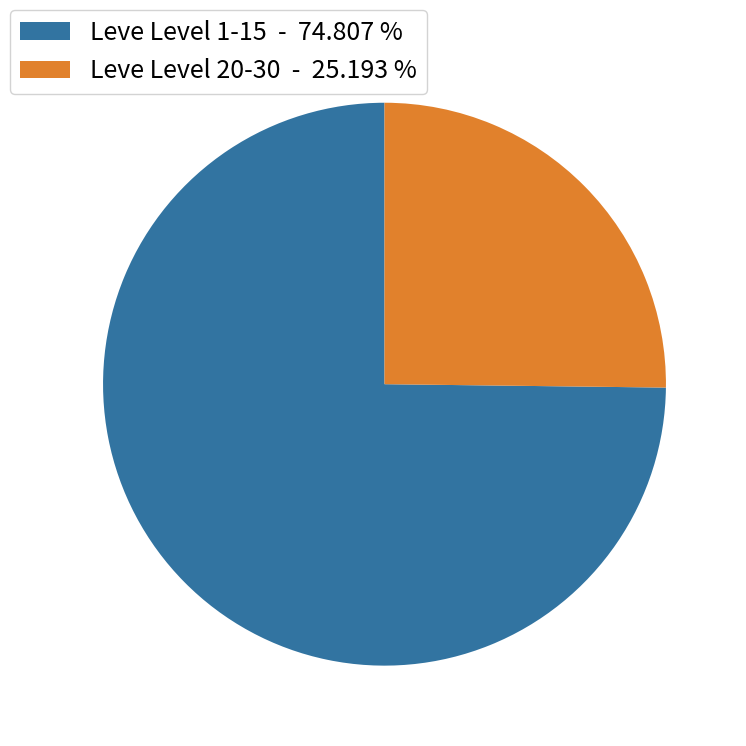

Is Leve Level 1-15 - 74.807 % the majority of the pie?

Yes